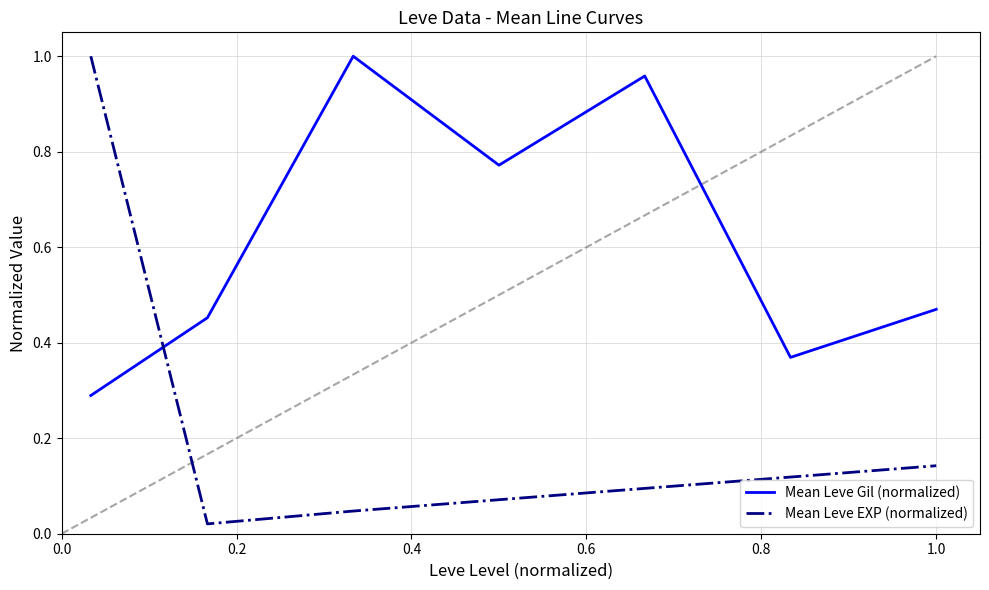

Rank the series by their average value, from lowest to highest.

Mean Leve EXP (normalized), Mean Leve Gil (normalized)